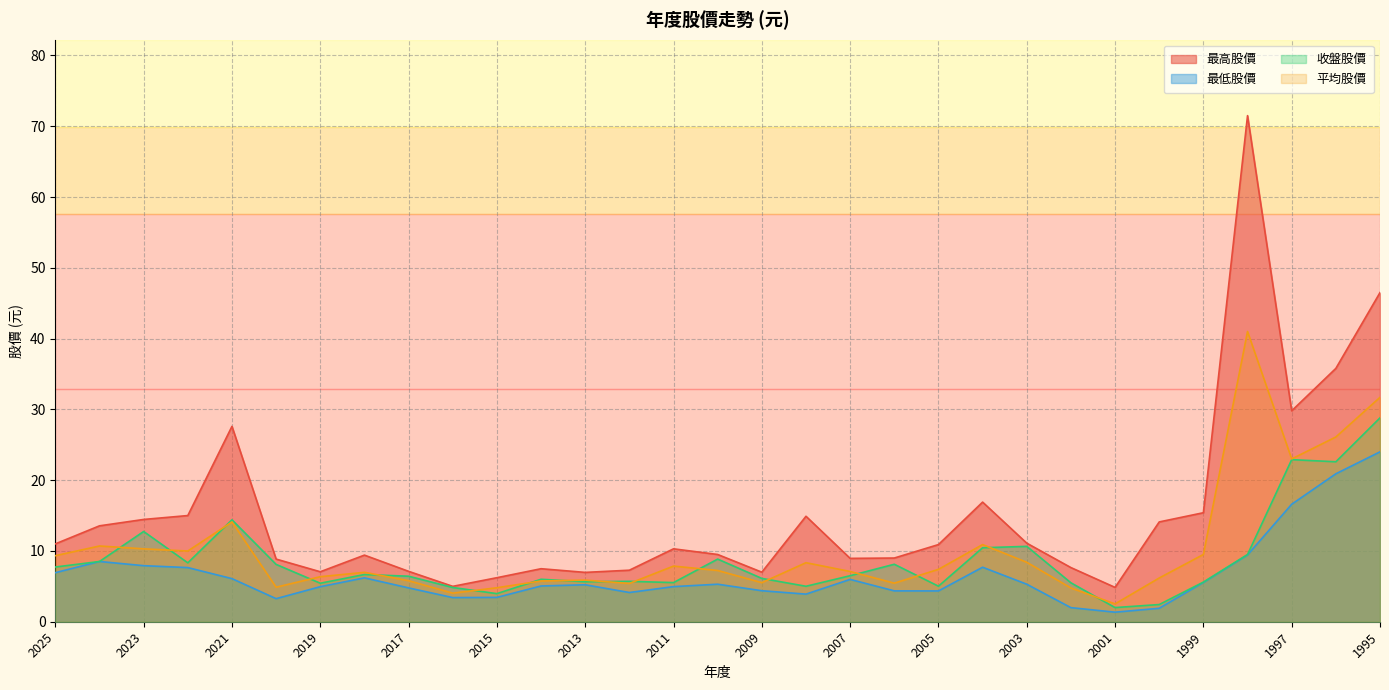

What is the smallest value displayed?

1.4